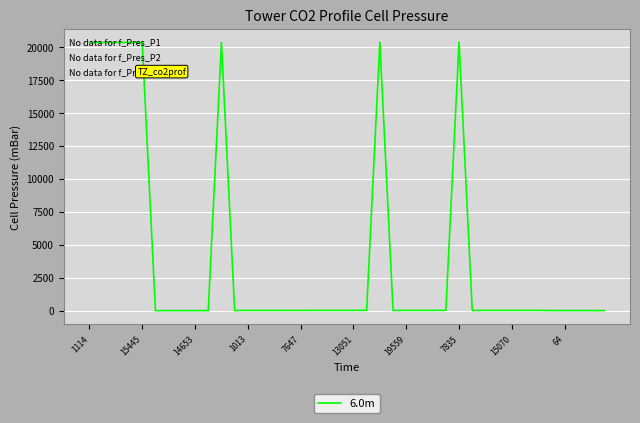

What is the maximum value shown in the chart?

20369